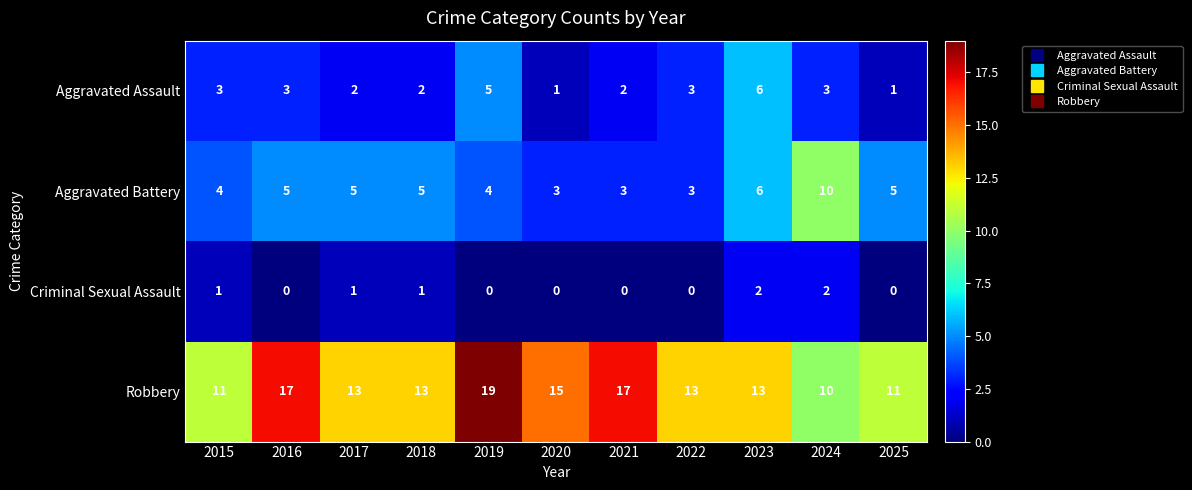

At which category is the sum across all series the highest?

2019